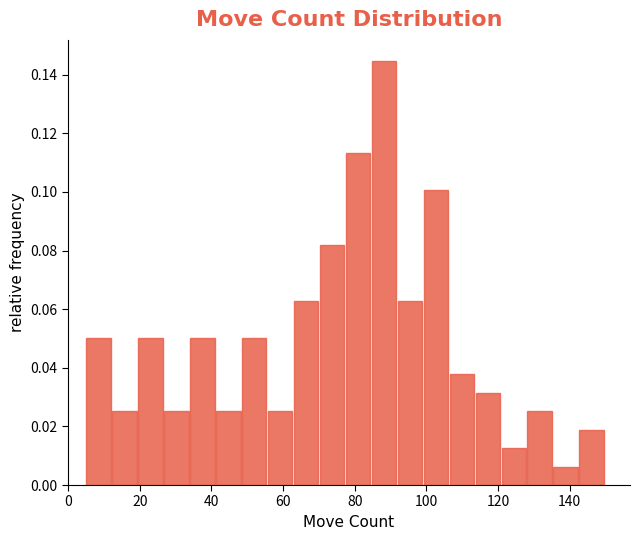

Around what value on the x-axis is the tallest bar? Give the approximate position of its centre, as read against the axis.

88